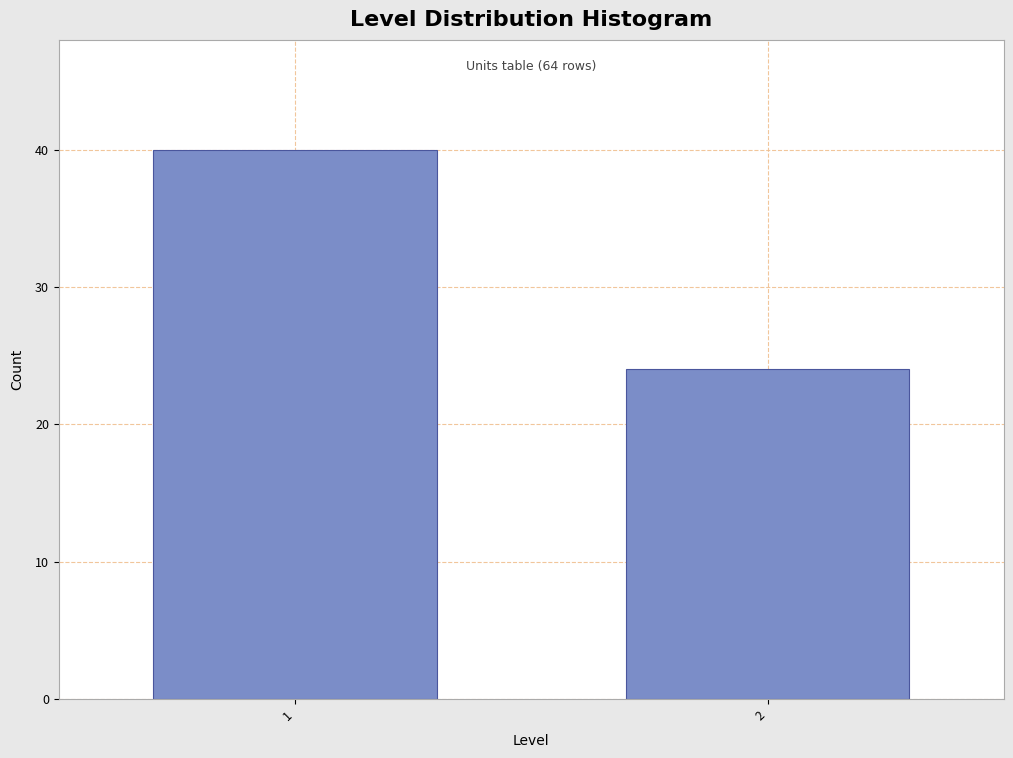

Reading left to right, what are all the values shown in this chart?

1=40	2=24